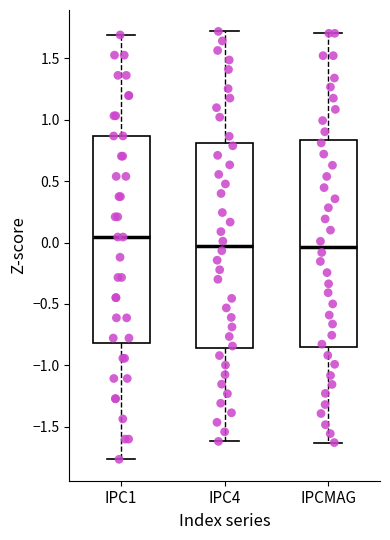

Reading left to right, read every box against the y-axis: the position of its median line, the range the box covers, and the ends of its whiskers. The values are not printed on the chart, so give them approximately, as read against the axis.

IPC1: median 0.05, box -0.80 to 0.85, whiskers -1.75 to 1.70
IPC4: median -0.05, box -0.85 to 0.80, whiskers -1.60 to 1.70
IPCMAG: median -0.05, box -0.85 to 0.85, whiskers -1.65 to 1.70